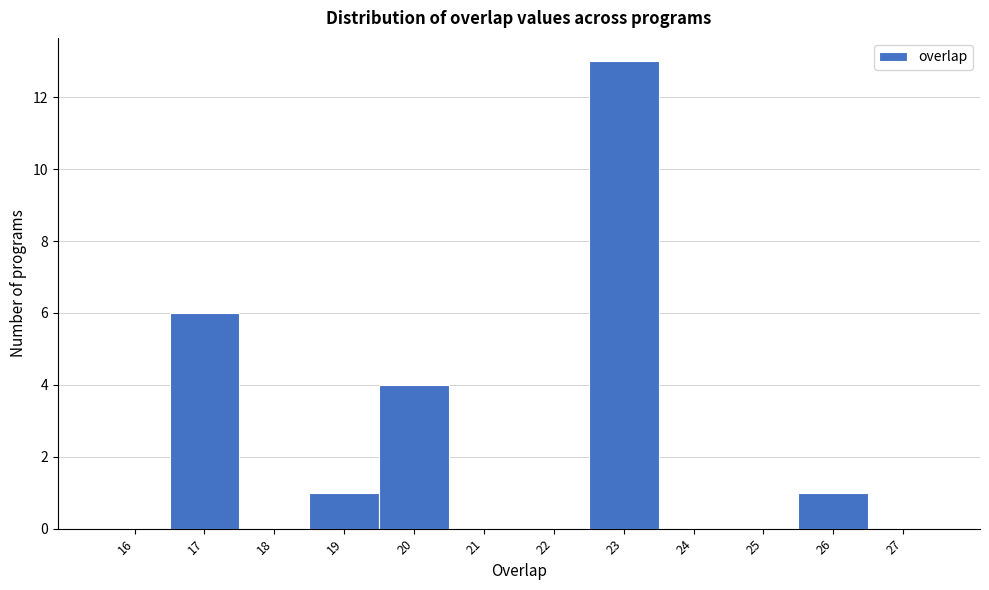

Reading left to right, transcribe this chart: for each bar, give the range it covers on the x-axis and its height. The values are not printed on the chart, so give them approximately, as read against the axis.

15.5 to 16.5: 0
16.5 to 17.5: 6
17.5 to 18.5: 0
18.5 to 19.5: 1
19.5 to 20.5: 4
20.5 to 21.5: 0
21.5 to 22.5: 0
22.5 to 23.5: 13
23.5 to 24.5: 0
24.5 to 25.5: 0
25.5 to 26.5: 1
26.5 to 27.5: 0